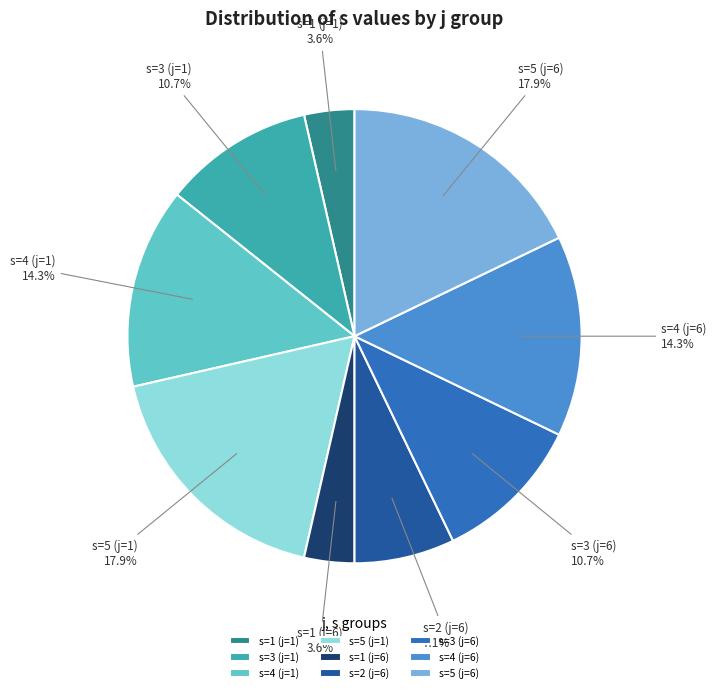

Which has a higher value, s=4 (j=1) or s=3 (j=6)?

s=4 (j=1)